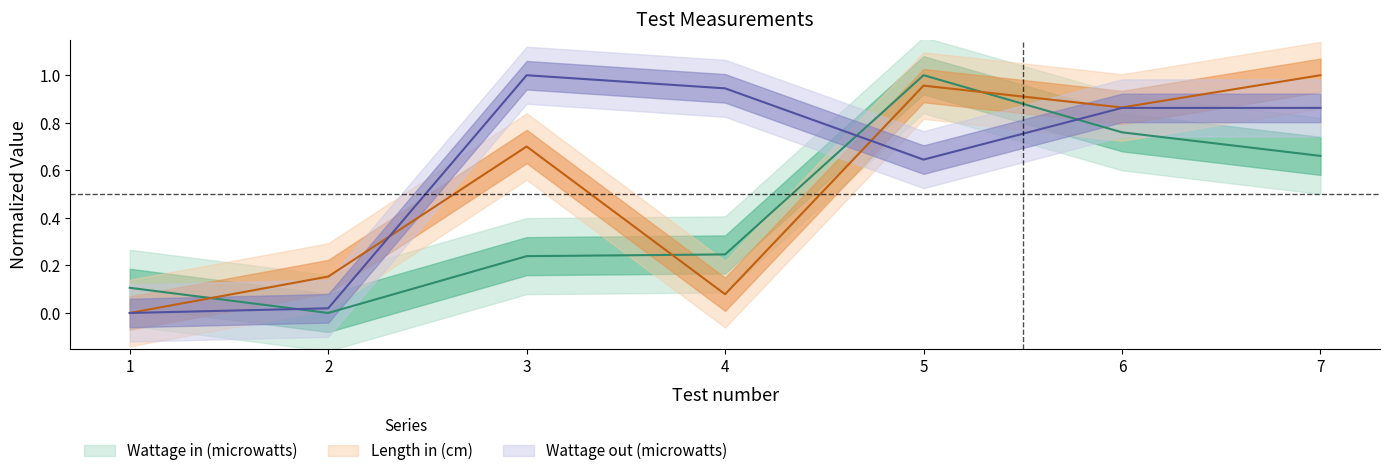

Rank the categories by Wattage in (microwatts) value from highest to lowest.

5, 6, 7, 4, 3, 1, 2